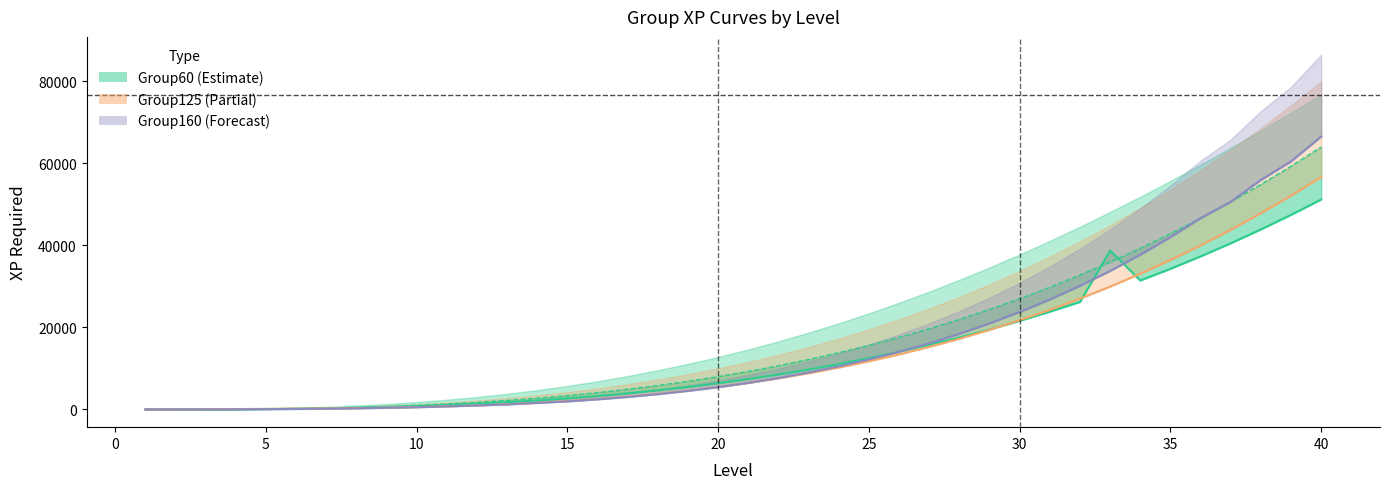

What is the difference between the maximum and minimum values in the Group100 series?

51200